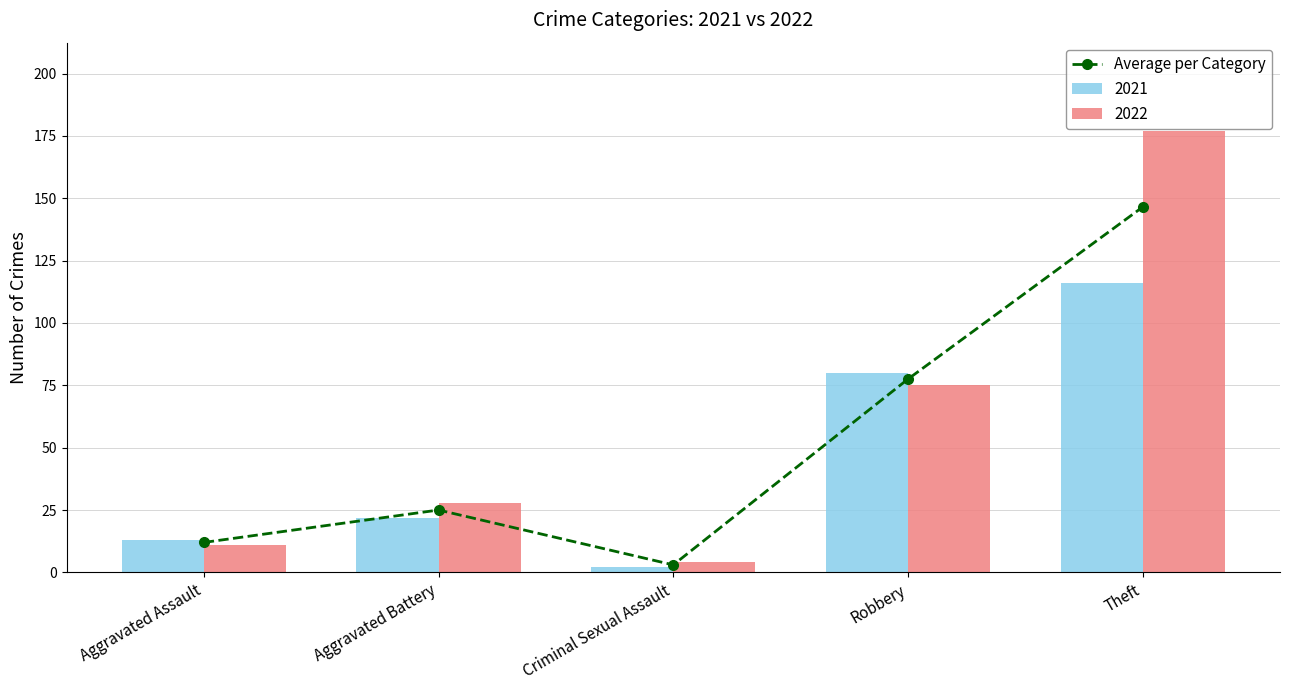

Which label corresponds to the largest value in the chart?

Theft